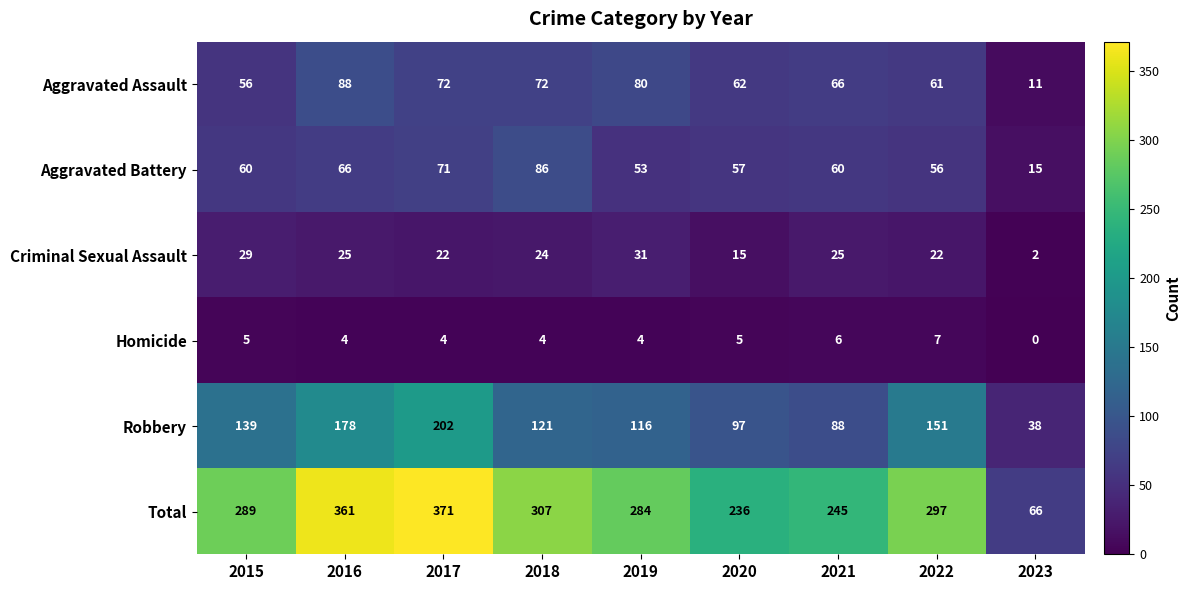

How many values in the Aggravated Battery series are below 60?

4